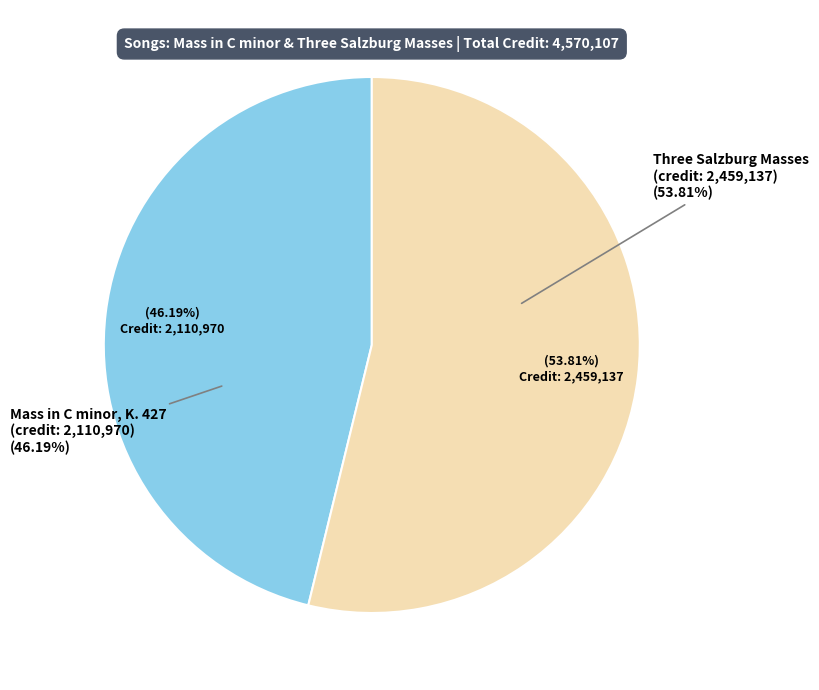

Which slice is the largest?

Three Salzburg Masses (credit: 2459137)